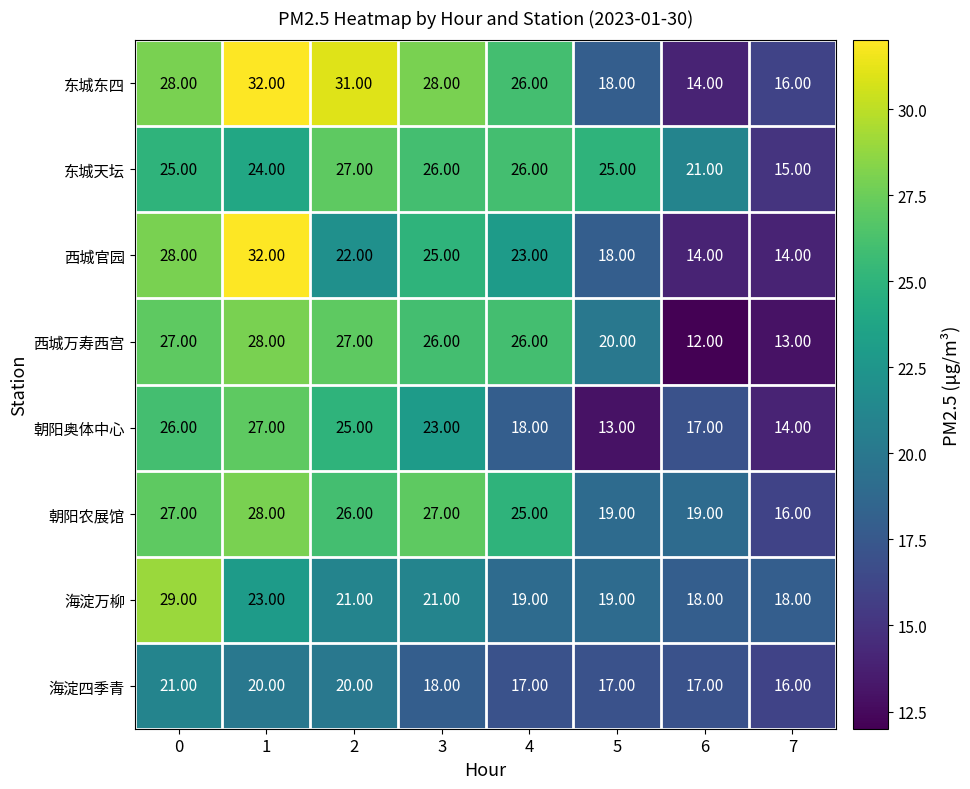

Which series has the largest total across all categories?

东城东四